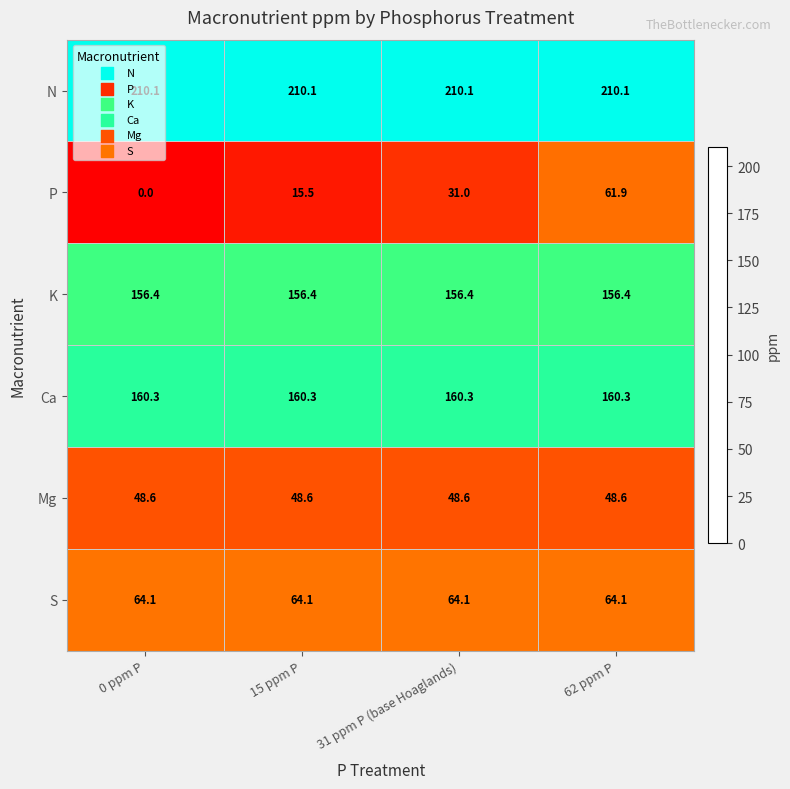

Rank the series at 62 ppm P from lowest to highest value.

Mg, P, S, K, Ca, N